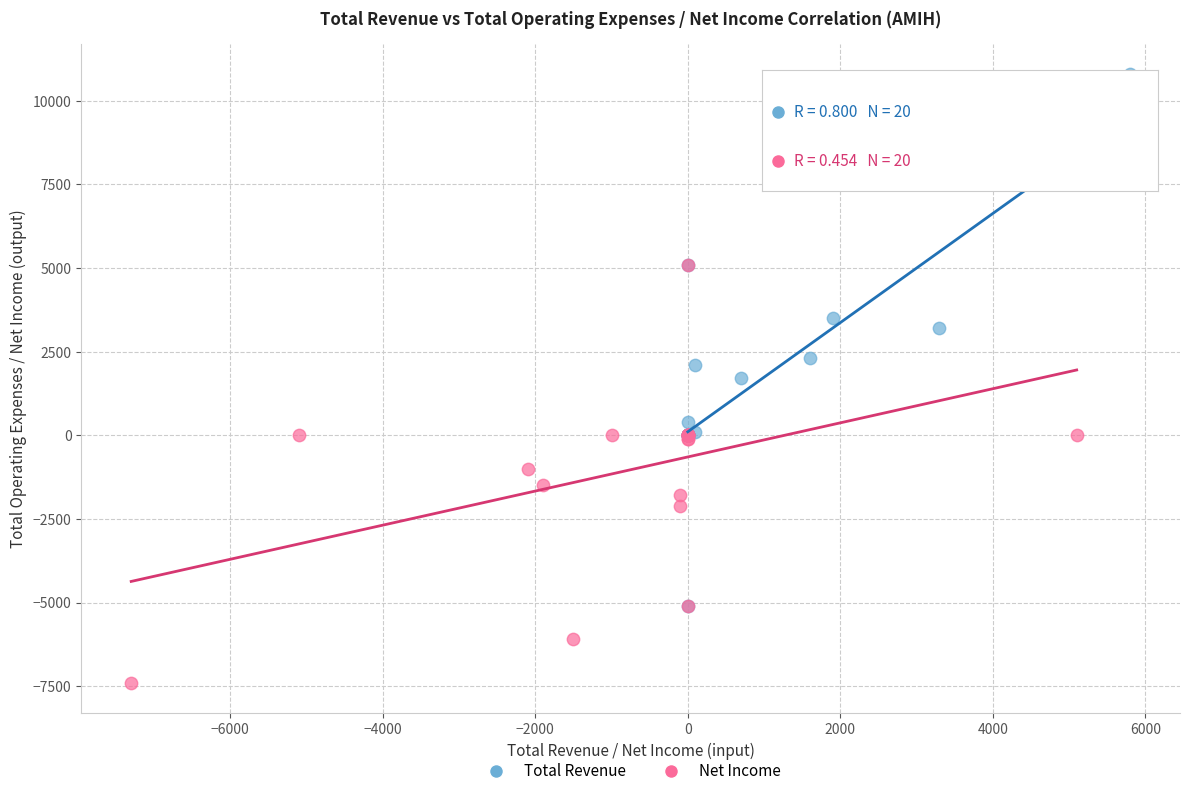

Which series contains the highest Y value?

Total Revenue